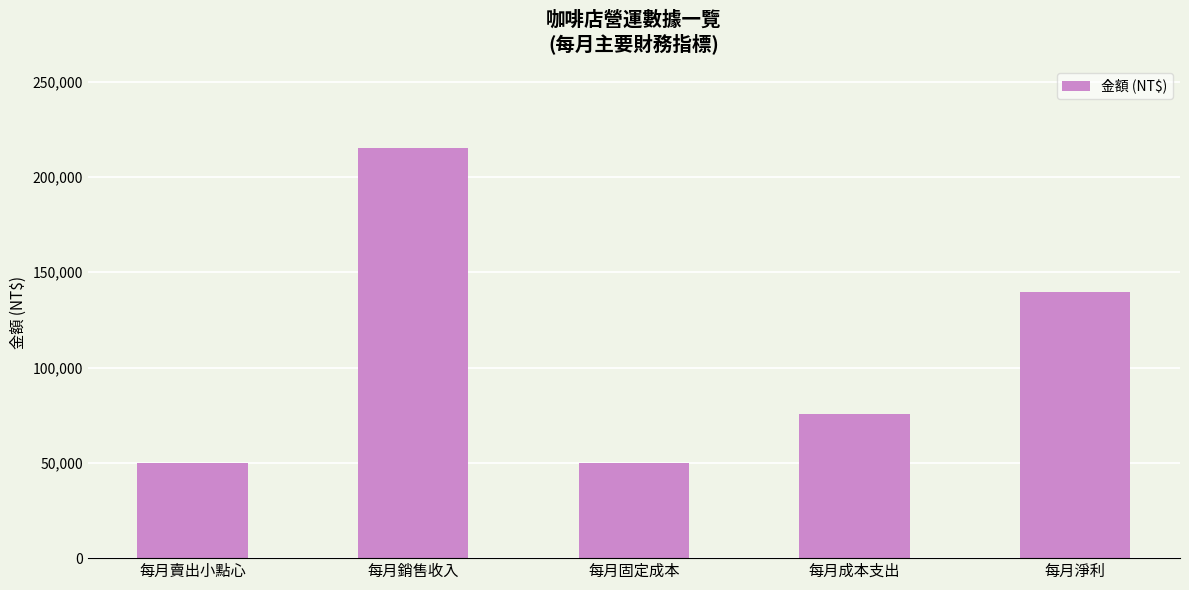

Reading left to right, list all the values displayed in this chart.

每月賣出小點心=50000	每月銷售收入=215000	每月固定成本=50000	每月成本支出=75500	每月淨利=139500